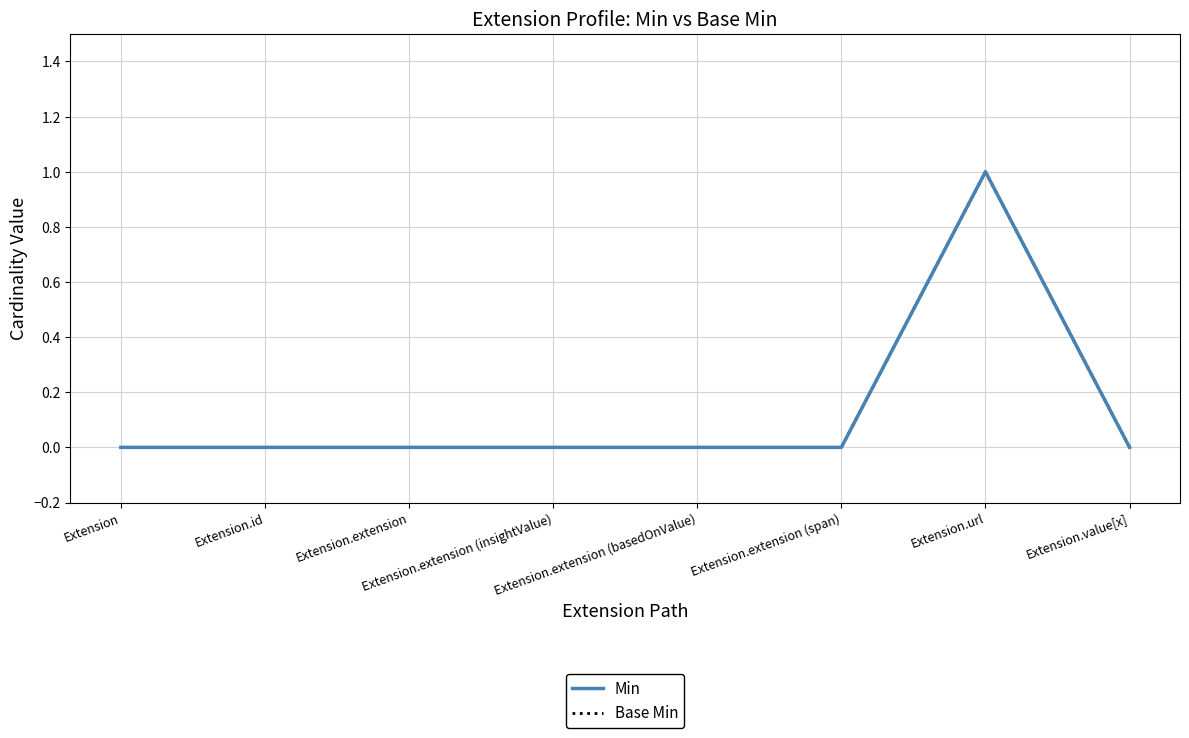

True or false: Base Min and Min intersect in this chart.

False